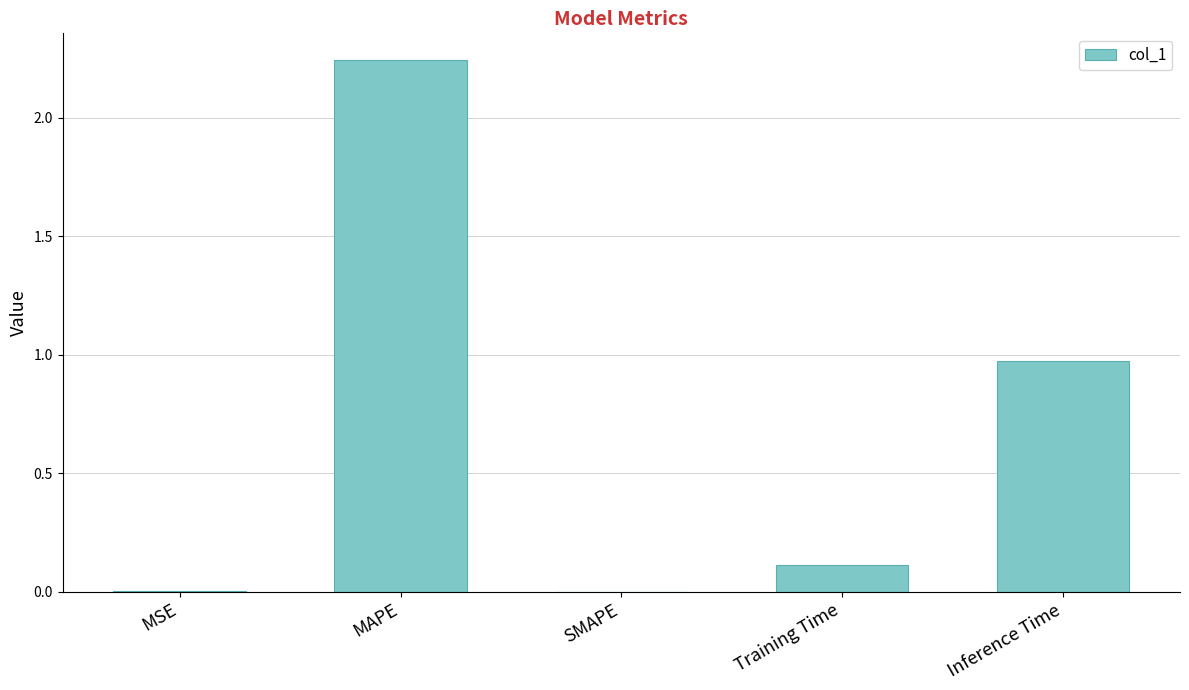

What is the sum of all values?

3.3